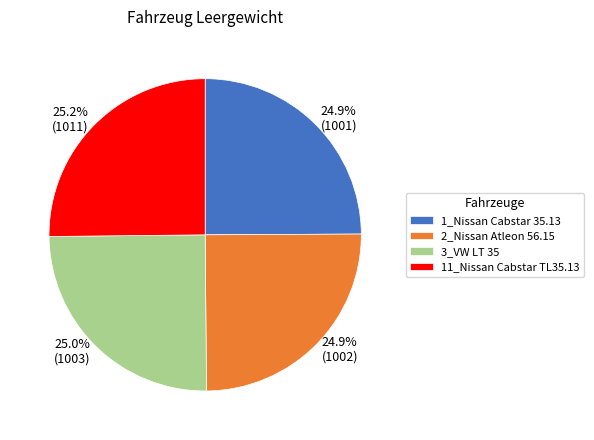

What portion of the pie excludes 24.9% (1002)?

75.1%